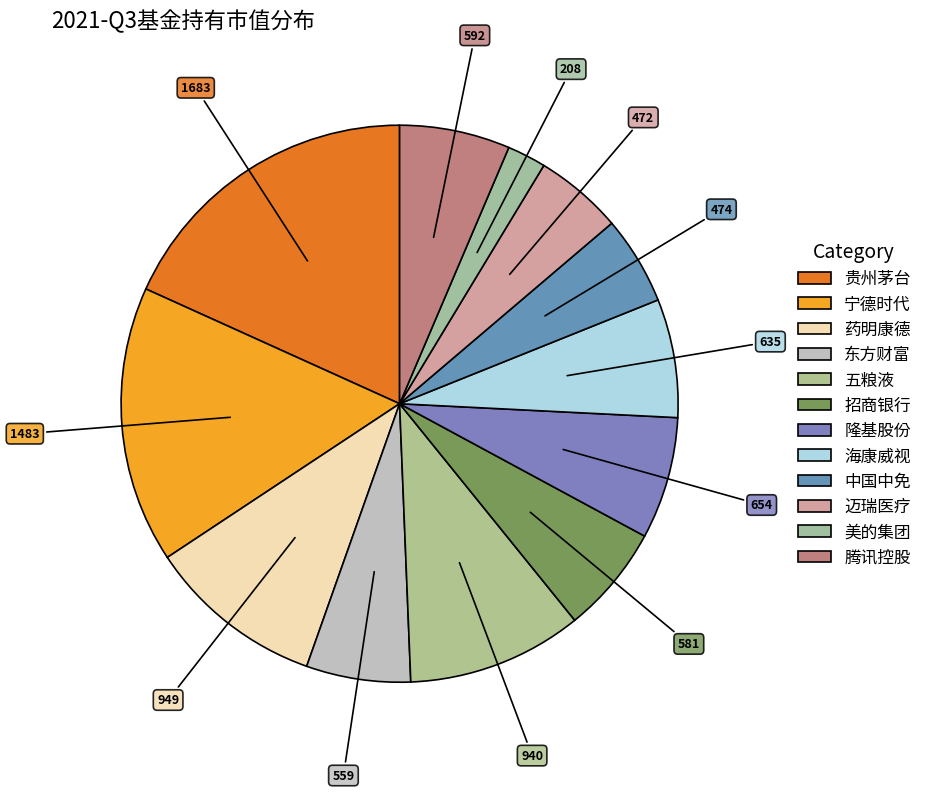

Is the sum of 海康威视 and 迈瑞医疗 greater than half?

No